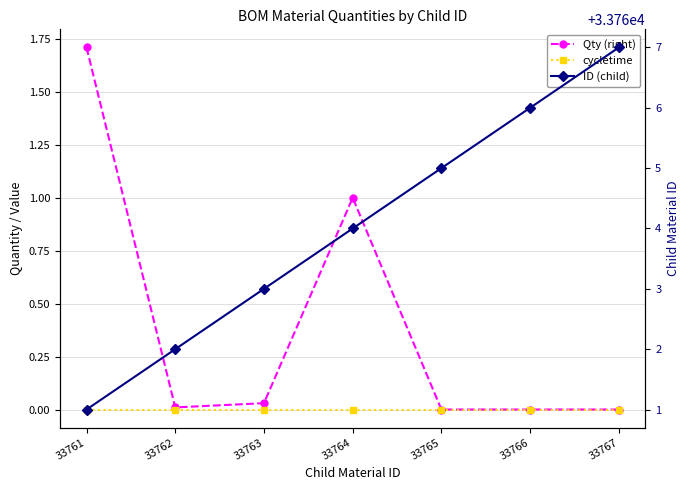

How many series are shown in this chart?

3